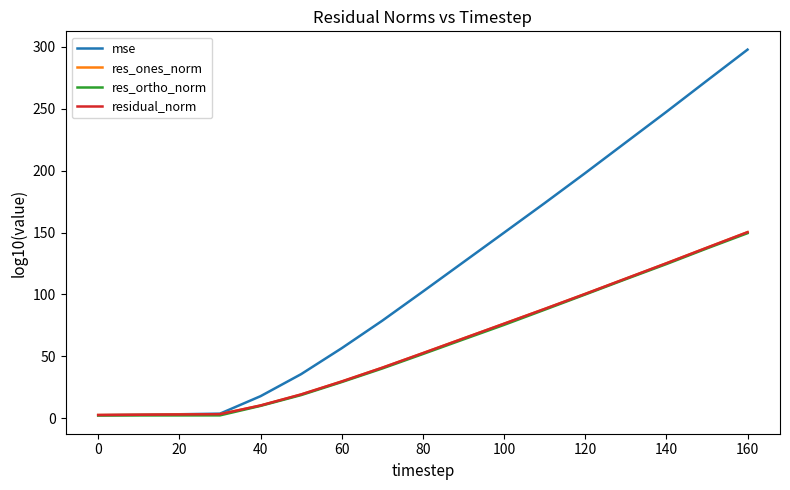

What is the smallest value displayed?

2.4